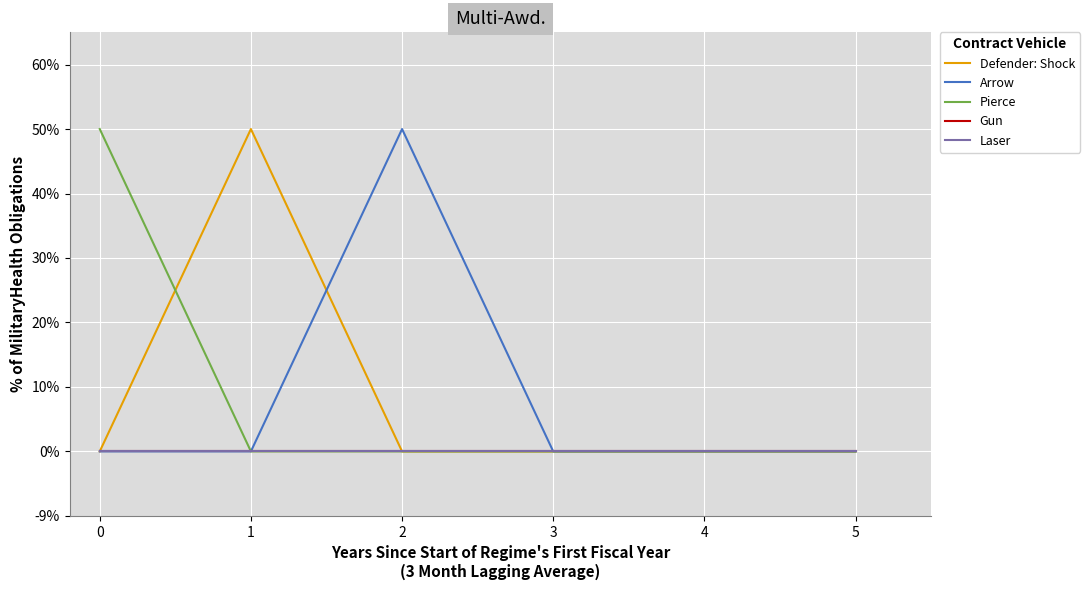

Is the value of Defender: Shock at 1 greater than the value of Gun at 0?

Yes